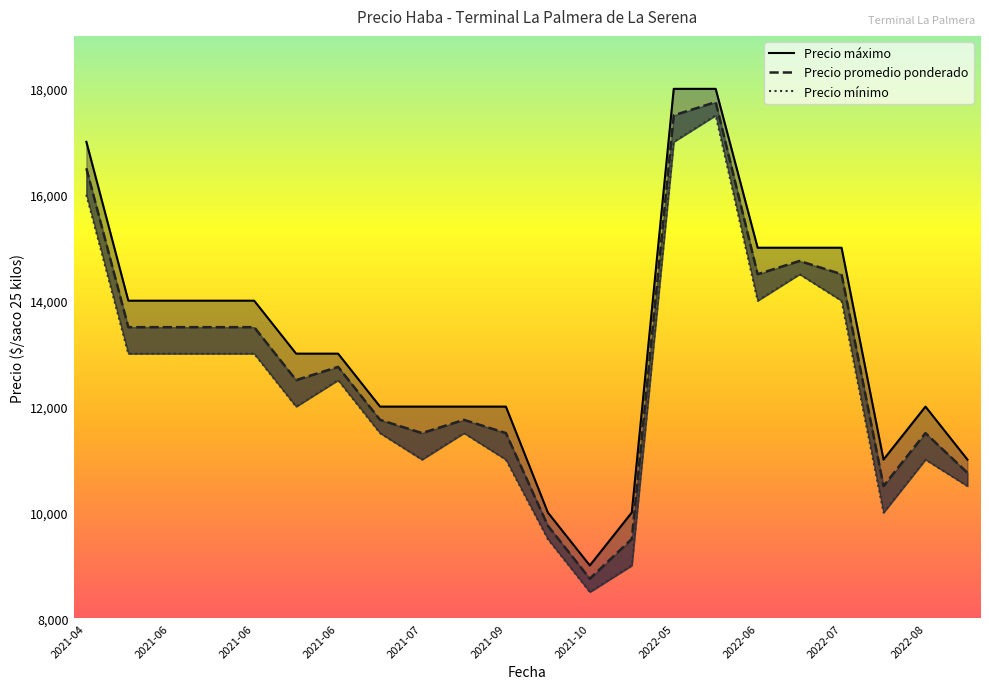

Does the chart display data point markers on the line(s)?

No